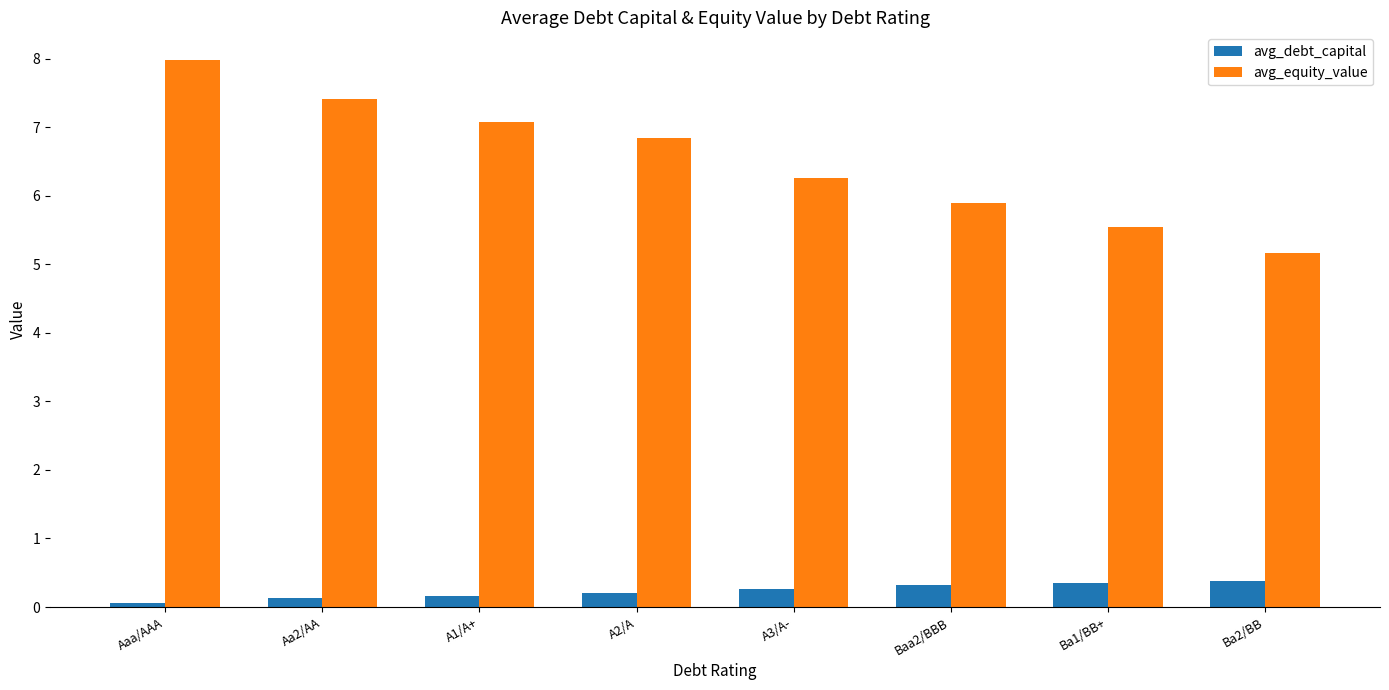

At which category is the sum across all series the highest?

Aaa/AAA